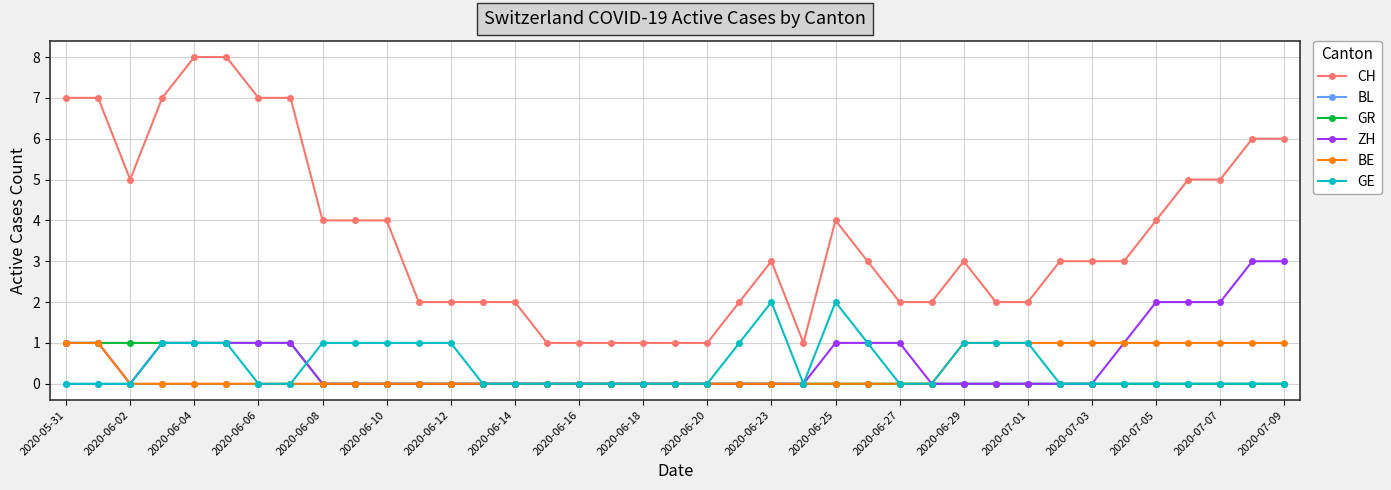

Which series has the largest range (max minus min)?

CH